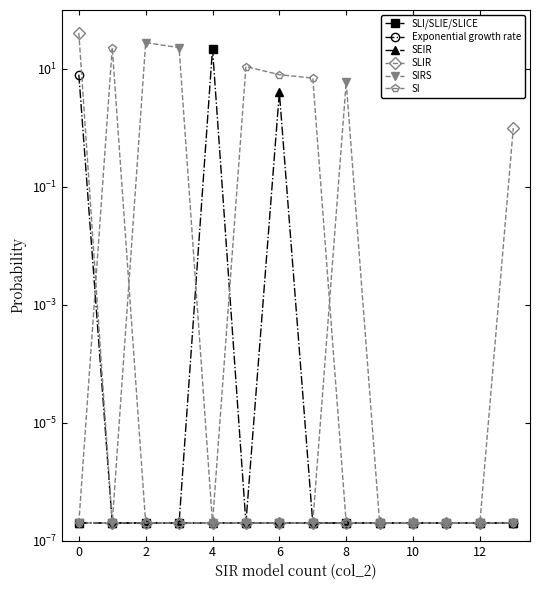

True or false: SIRS and SLI/SLIE/SLICE cross at least once.

True